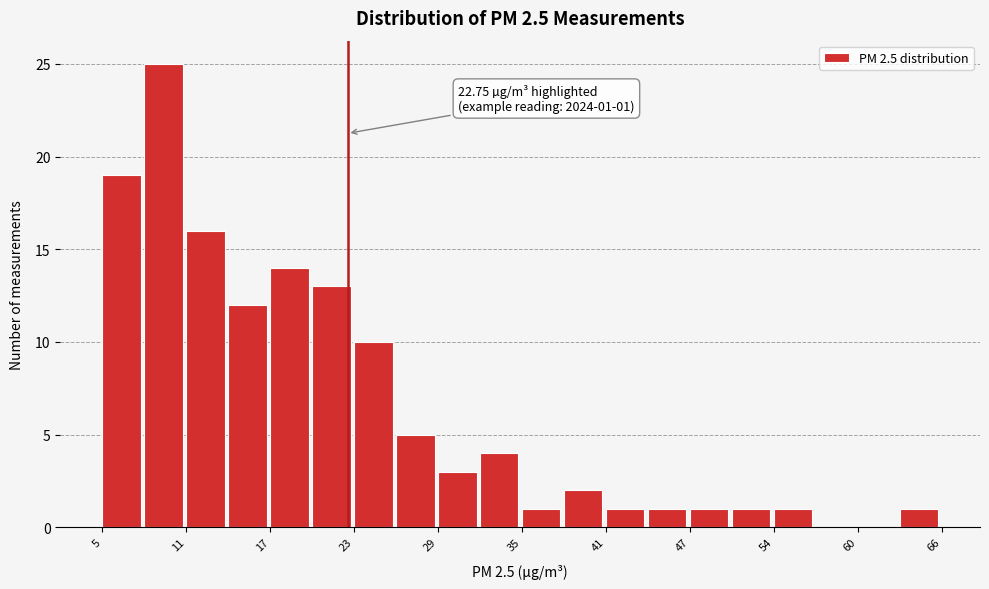

Around what value on the x-axis is the tallest bar? Give the approximate position of its centre, as read against the axis.

9